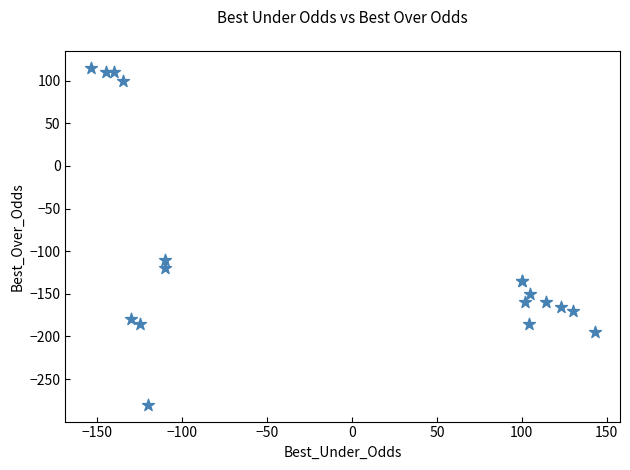

What Y value in the scatter plot is closest to -82?

-110